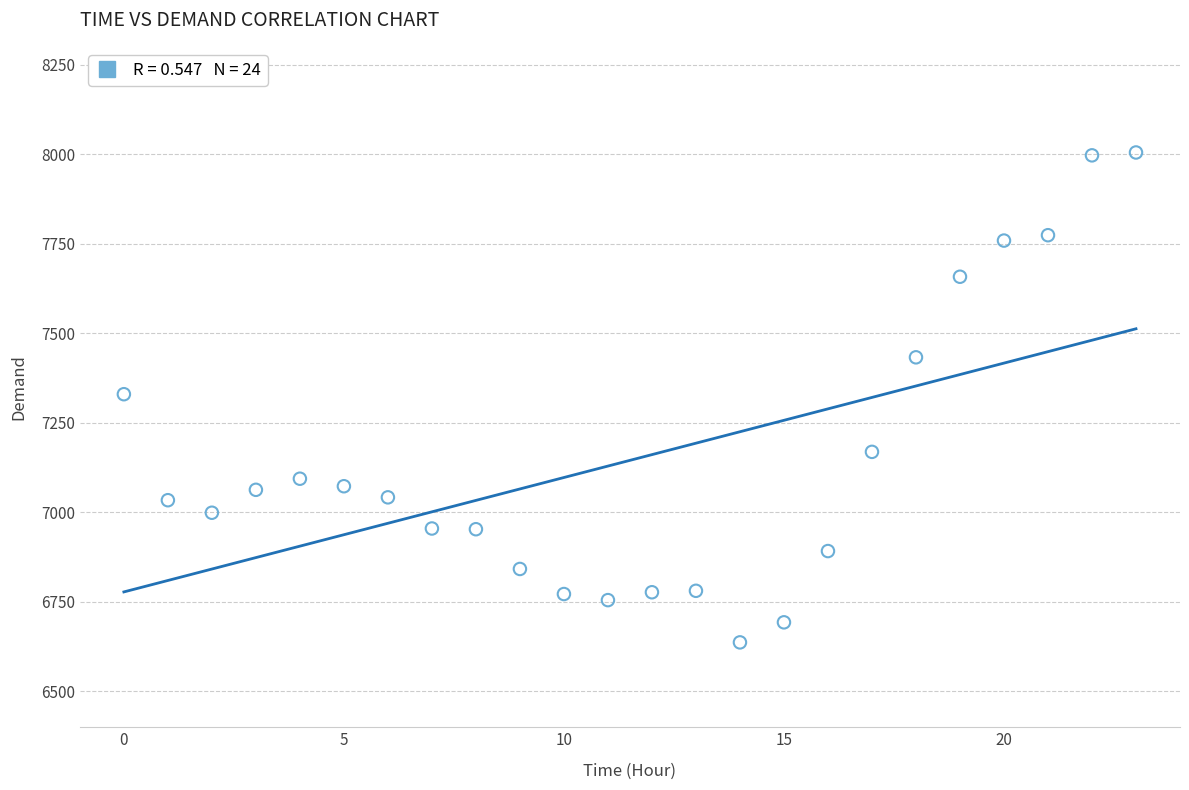

What is the range of Y values (max minus min)?

1368